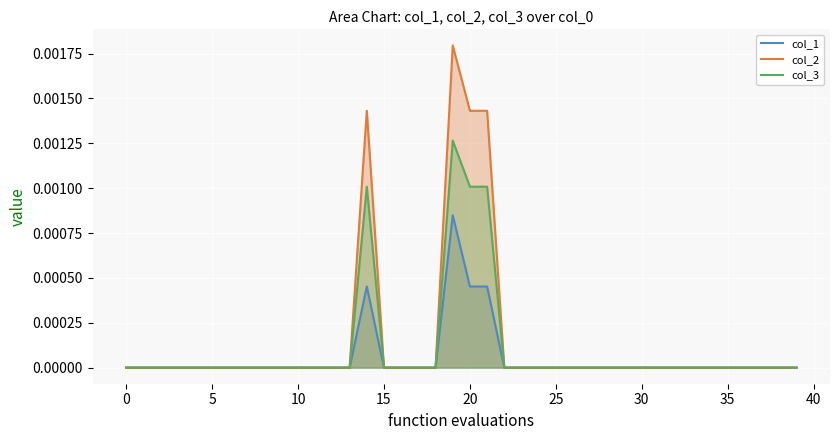

Which series has the largest range (max minus min)?

col_2